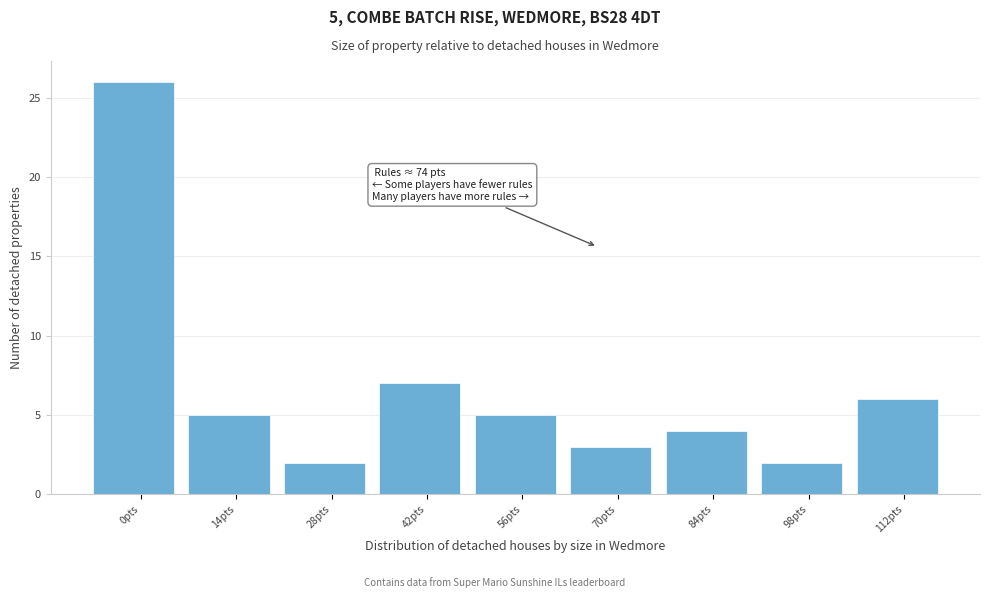

Reading left to right, extract all data points from this chart.

26	5	2	7	5	3	4	2	6